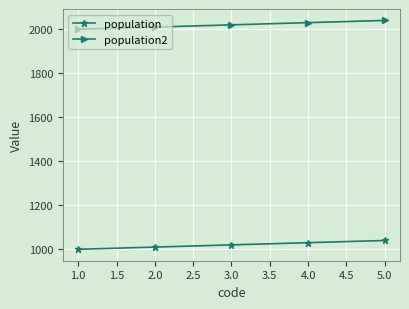

True or false: population2 and population cross at least once.

False